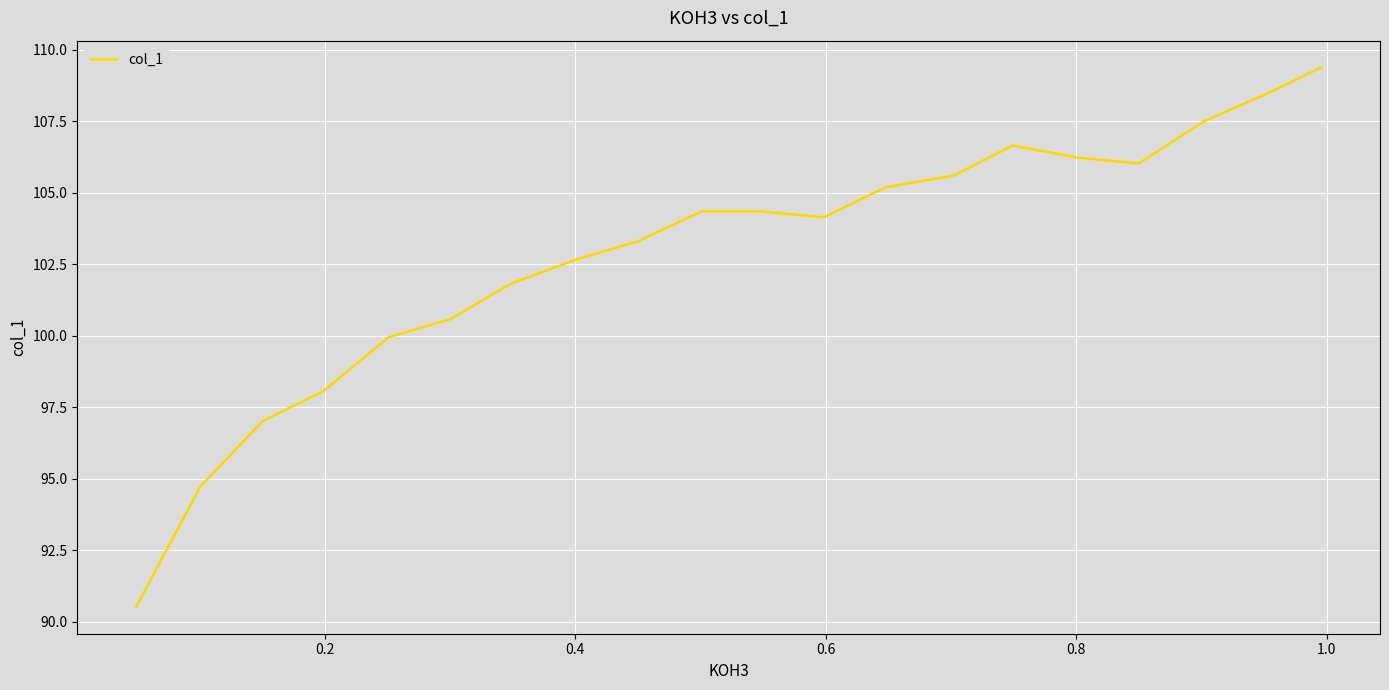

What is the difference between the second highest and second lowest values?

13.8